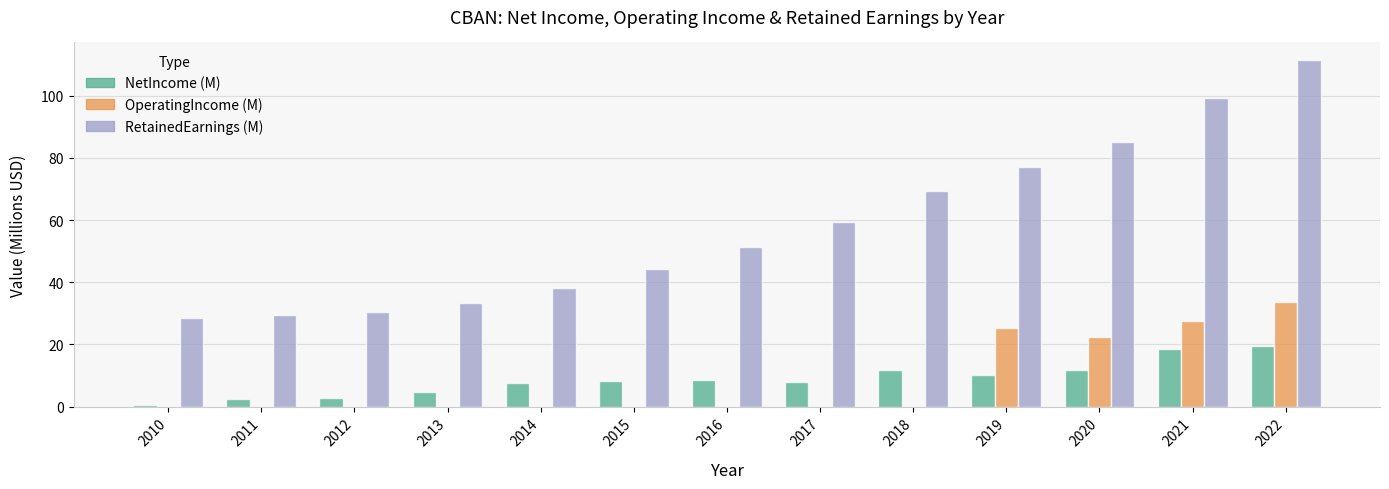

The NetIncome (M) series shows 6.0 at 2022. True or false?

False